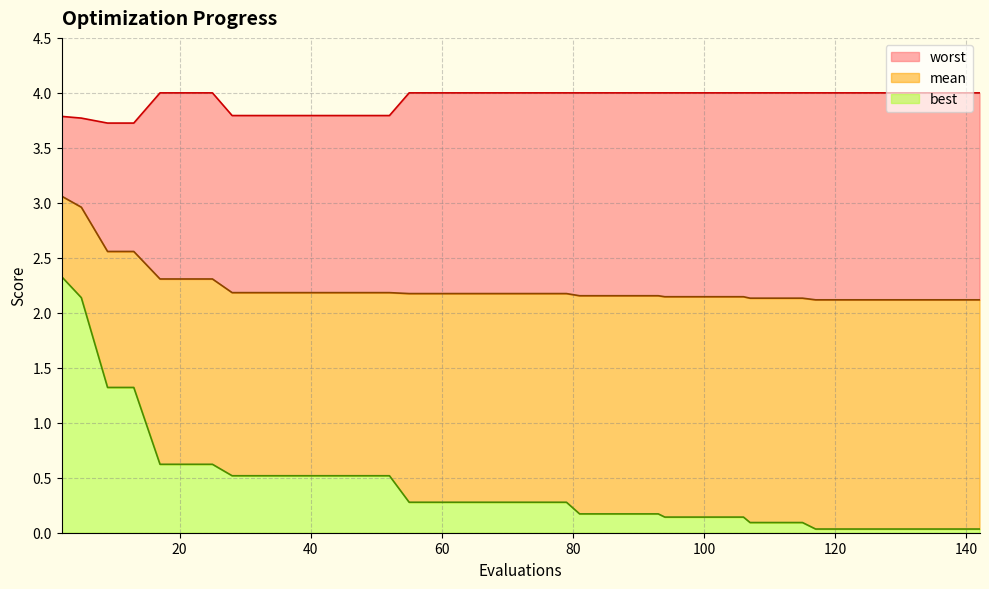

What is the approximate value of worst at 80?

4.0